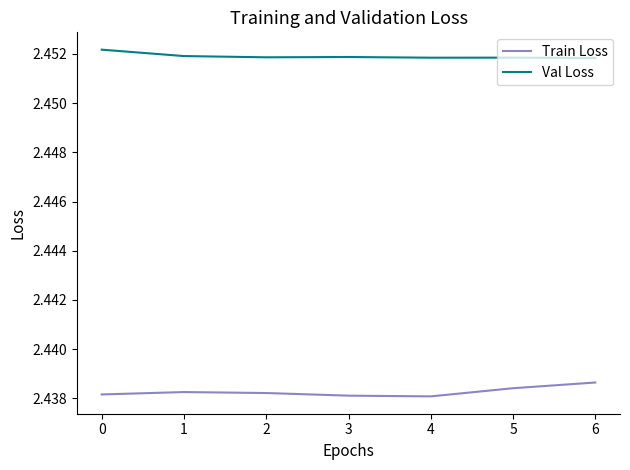

Which series has the largest range (max minus min)?

Train Loss